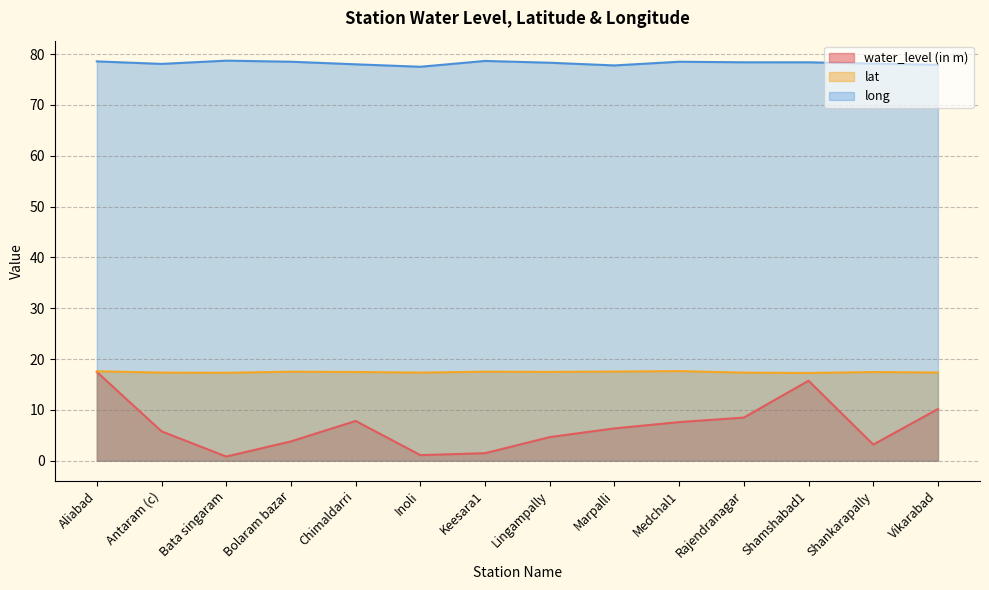

The value of lat at Aliabad is 9.5. True or false?

False